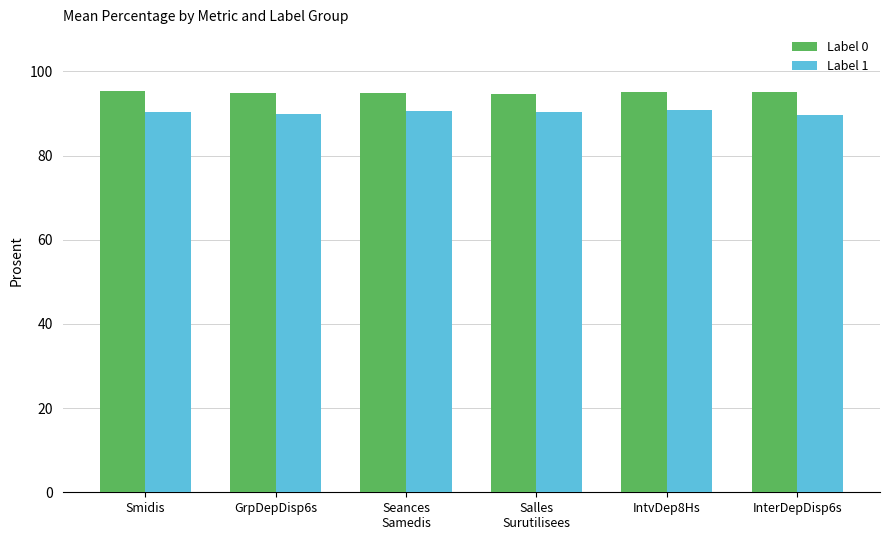

What is the greatest value displayed?

95.3